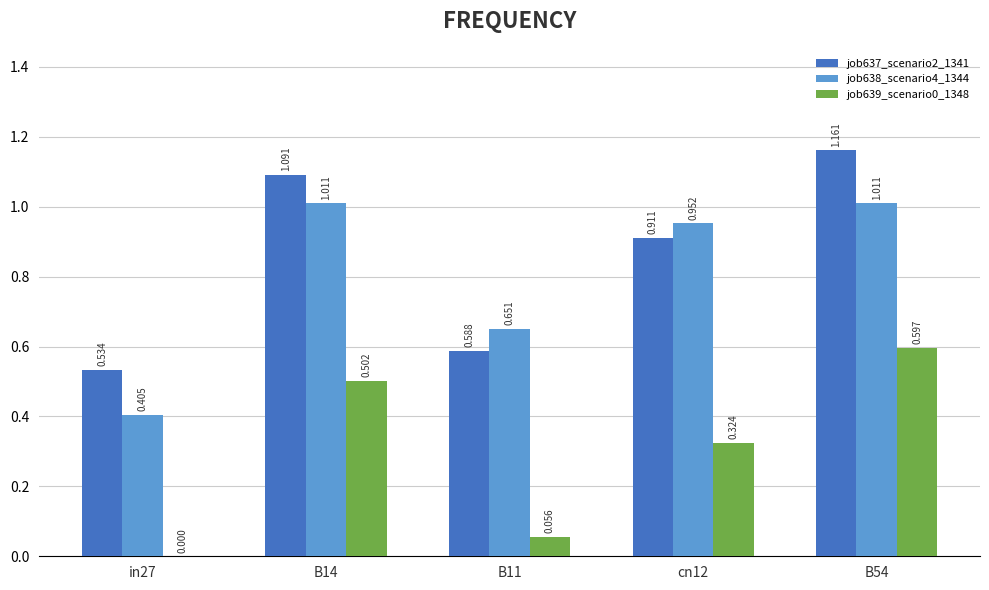

What is the sum of the job638_scenario4_1344 values at in27 and cn12?

1.4